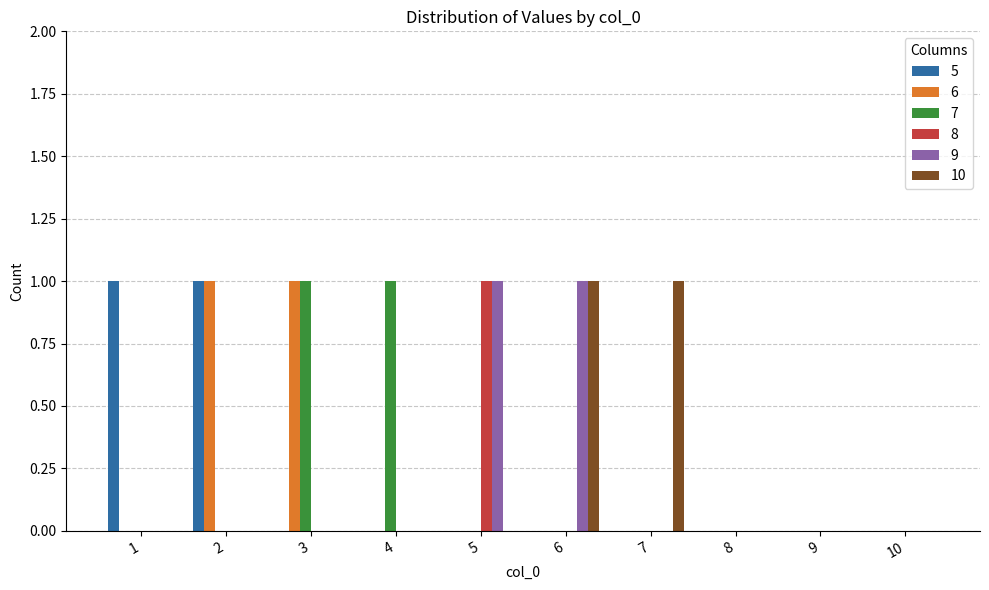

True or false: 10 has a value of 0 at 5.

True